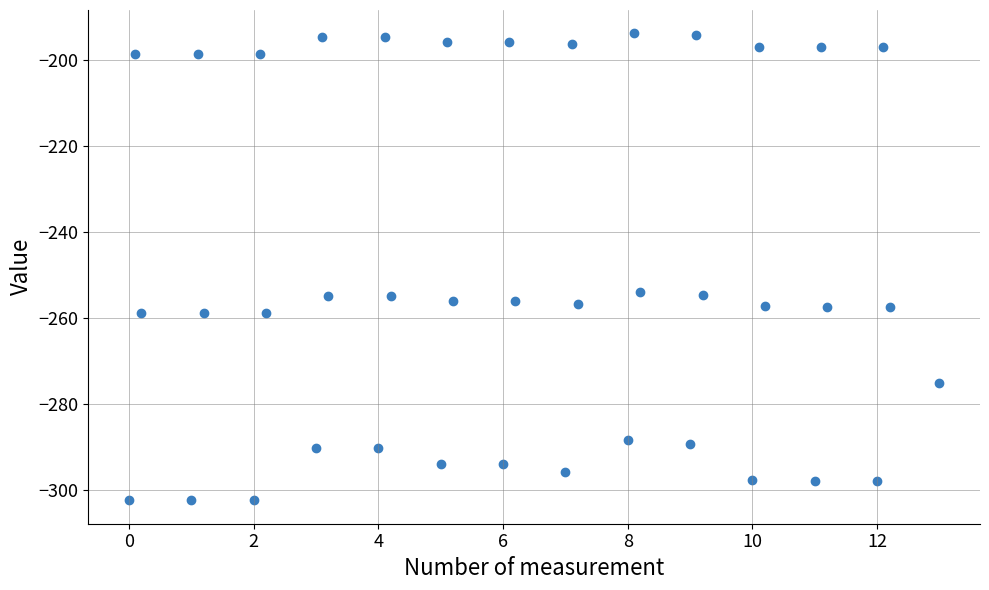

What is the range of Y values (max minus min)?

108.7